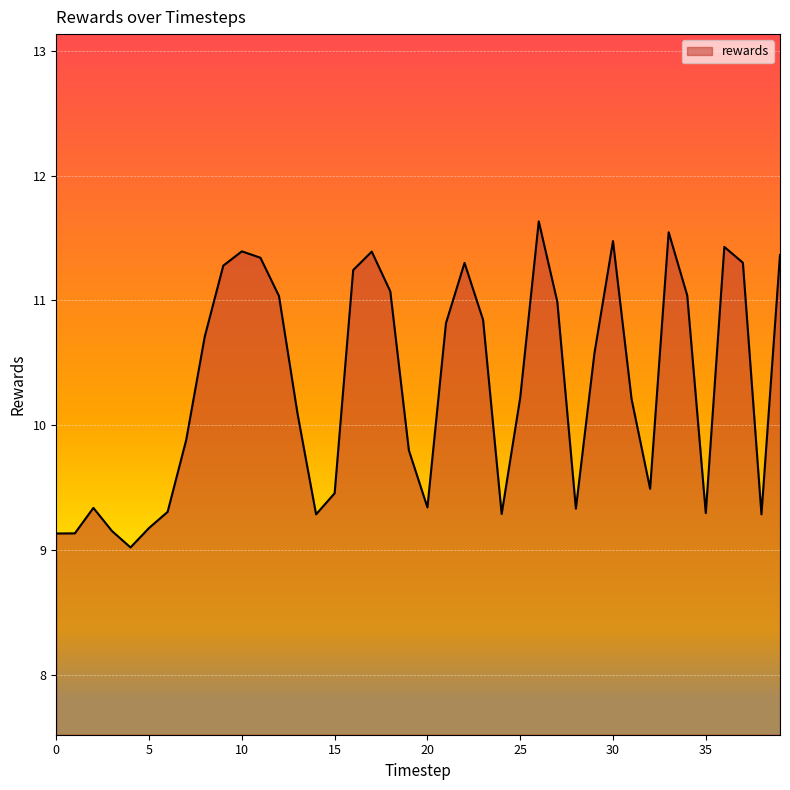

What is the difference between the maximum and minimum values?

2.6